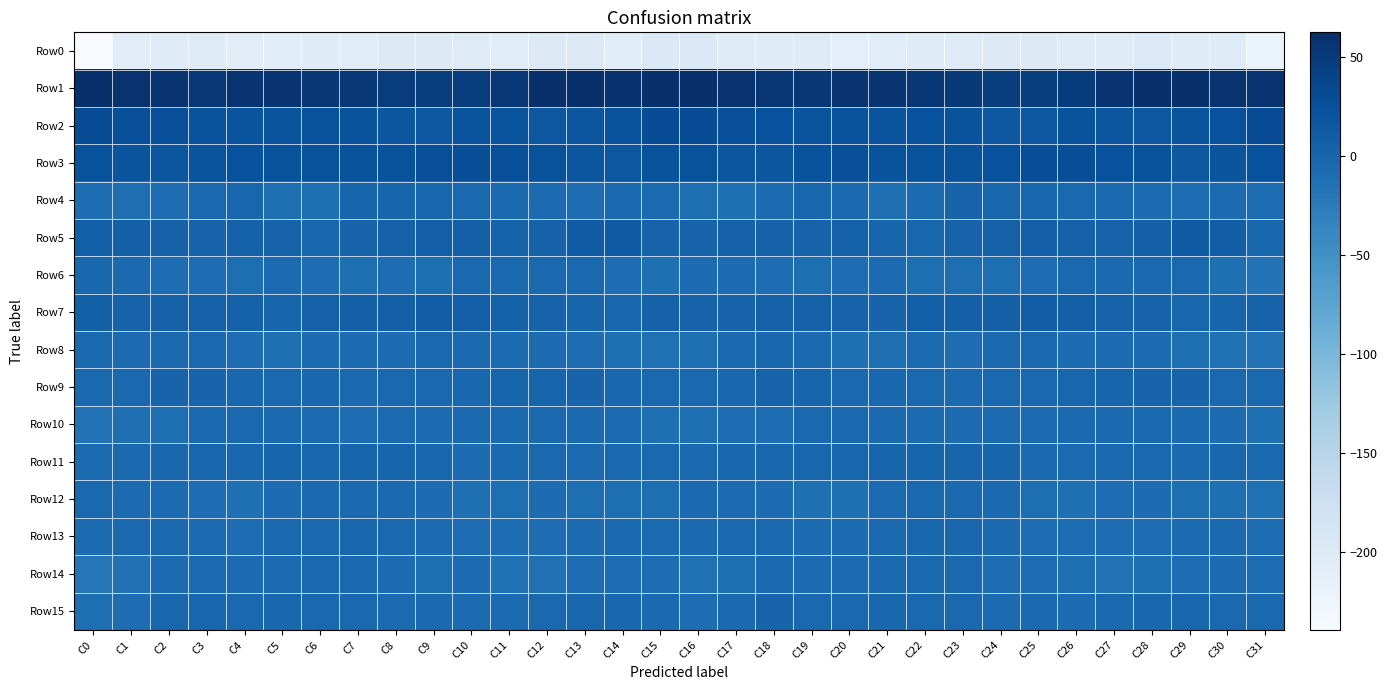

Which series has the largest range (max minus min)?

Row0